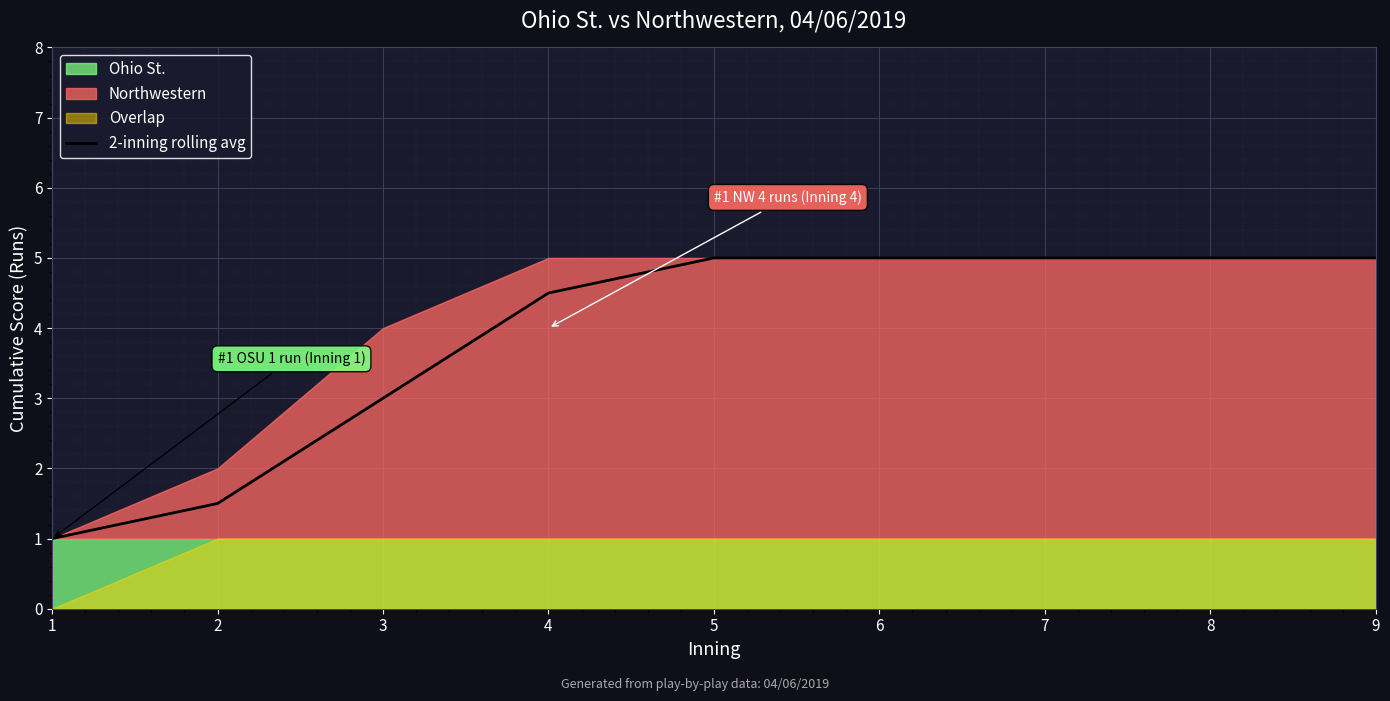

True or false: the data shows 1.6 at 3.

False